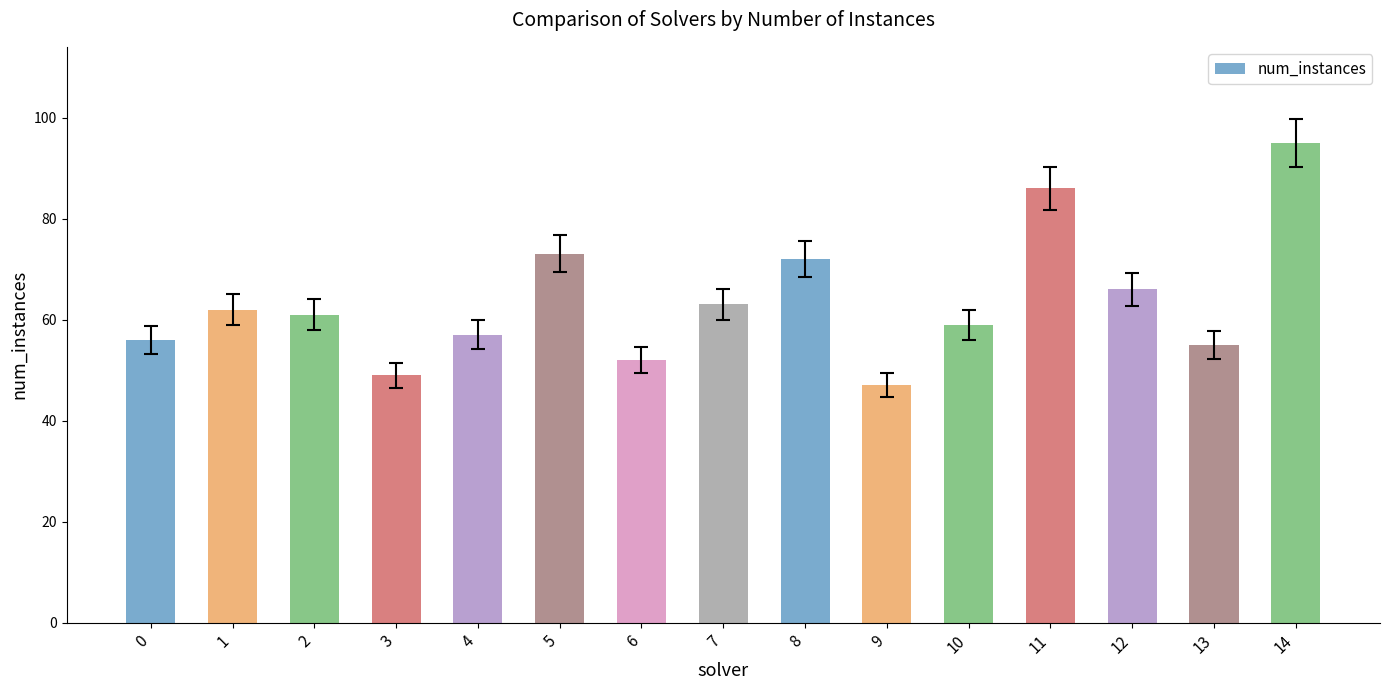

How many data points are less than 61?

7